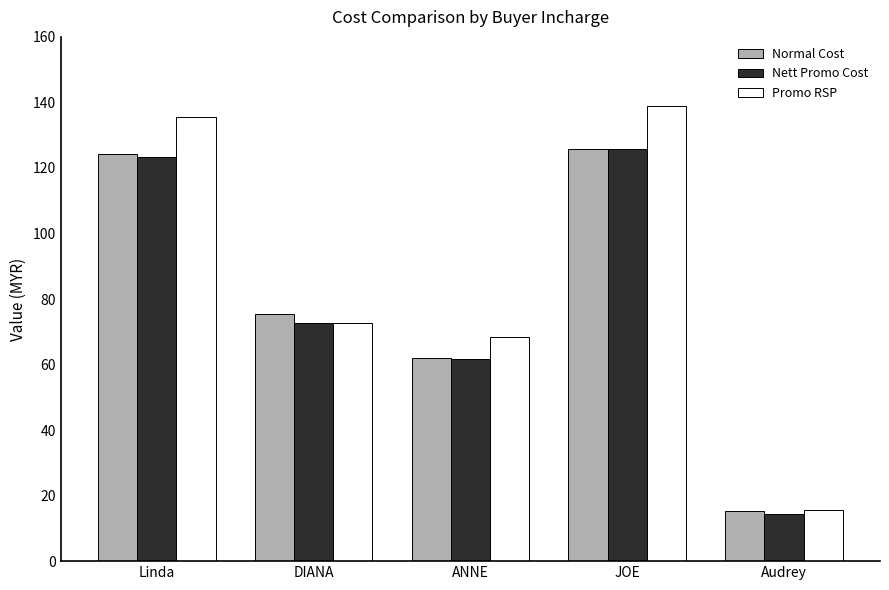

At which label is Nett Promo Cost closest to 70?

DIANA